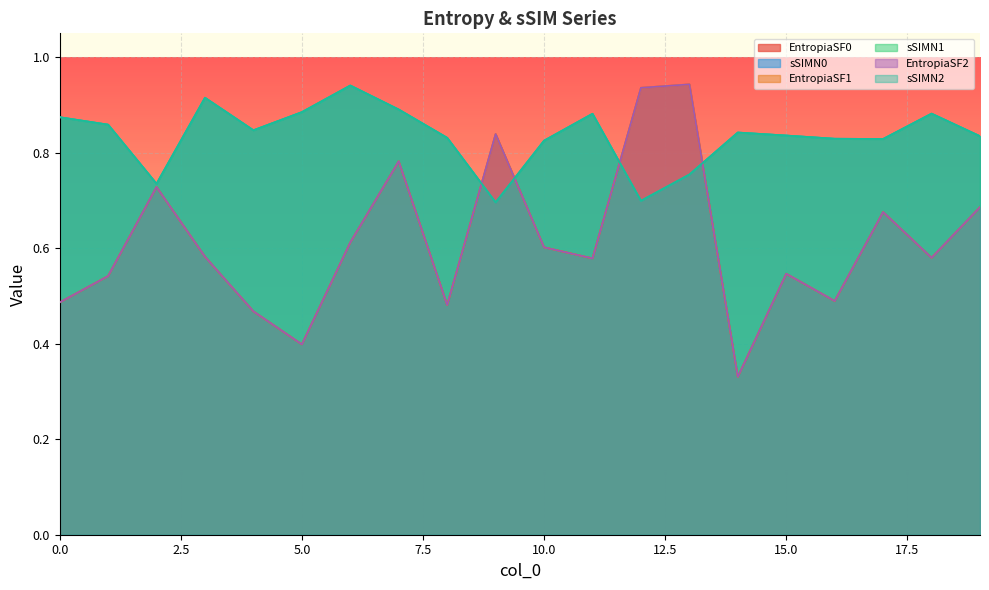

Reading right to left, extract all data points from this chart.

EntropiaSF0: 19=0.7	18=0.6	17=0.7	16=0.5	15=0.5	14=0.3	13=0.9	12=0.9	11=0.6	10=0.6	9=0.8	8=0.5	7=0.8	6=0.6	5=0.4	4=0.5	3=0.6	2=0.7	1=0.5	0=0.5
sSIMN0: 19=0.8	18=0.9	17=0.8	16=0.8	15=0.8	14=0.8	13=0.8	12=0.7	11=0.9	10=0.8	9=0.7	8=0.8	7=0.9	6=0.9	5=0.9	4=0.8	3=0.9	2=0.7	1=0.9	0=0.9
EntropiaSF1: 19=0.7	18=0.6	17=0.7	16=0.5	15=0.5	14=0.3	13=0.9	12=0.9	11=0.6	10=0.6	9=0.8	8=0.5	7=0.8	6=0.6	5=0.4	4=0.5	3=0.6	2=0.7	1=0.5	0=0.5
sSIMN1: 19=0.8	18=0.9	17=0.8	16=0.8	15=0.8	14=0.8	13=0.8	12=0.7	11=0.9	10=0.8	9=0.7	8=0.8	7=0.9	6=0.9	5=0.9	4=0.8	3=0.9	2=0.7	1=0.9	0=0.9
EntropiaSF2: 19=0.7	18=0.6	17=0.7	16=0.5	15=0.5	14=0.3	13=0.9	12=0.9	11=0.6	10=0.6	9=0.8	8=0.5	7=0.8	6=0.6	5=0.4	4=0.5	3=0.6	2=0.7	1=0.5	0=0.5
sSIMN2: 19=0.8	18=0.9	17=0.8	16=0.8	15=0.8	14=0.8	13=0.8	12=0.7	11=0.9	10=0.8	9=0.7	8=0.8	7=0.9	6=0.9	5=0.9	4=0.8	3=0.9	2=0.7	1=0.9	0=0.9